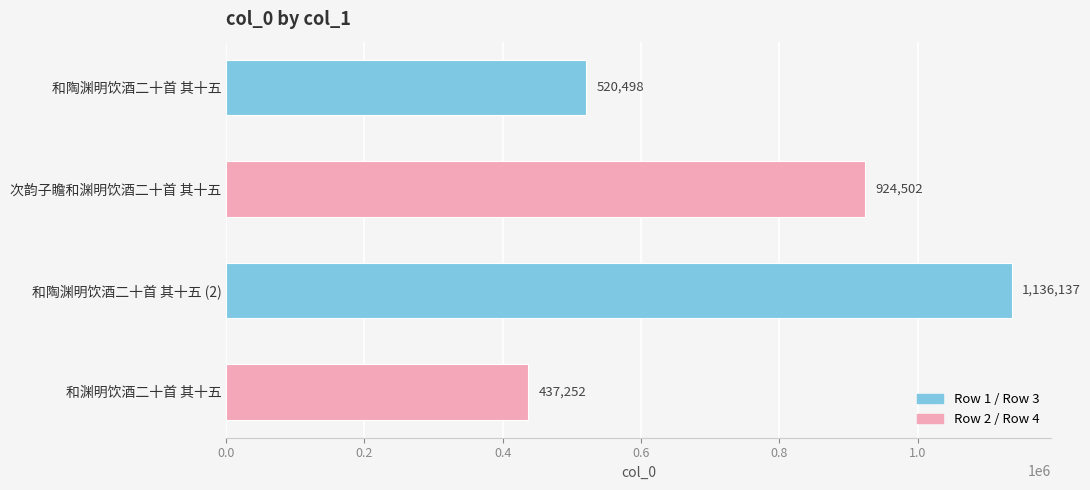

What is the sum of all values?

3018389